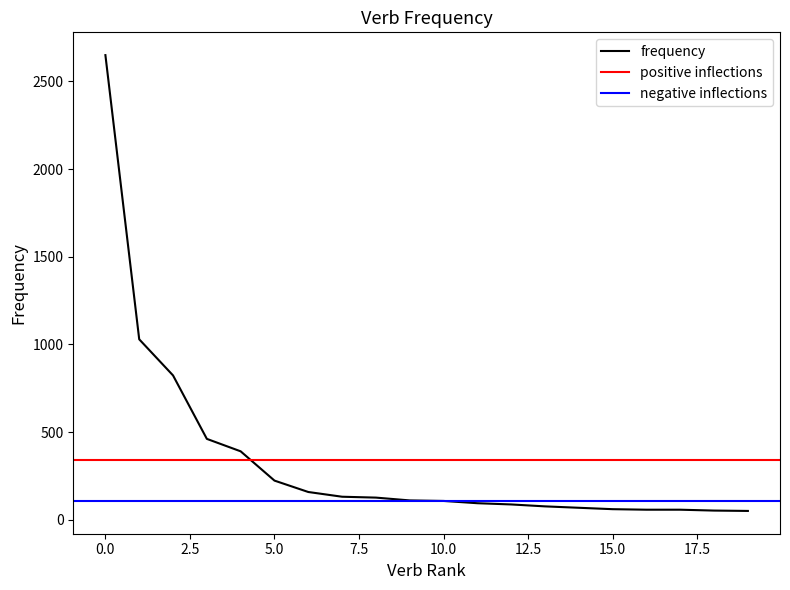

Reading right to left, extract all data points from this chart.

50	52	57	57	60	68	76	87	94	107	110	126	131	158	223	390	461	823	1029	2650